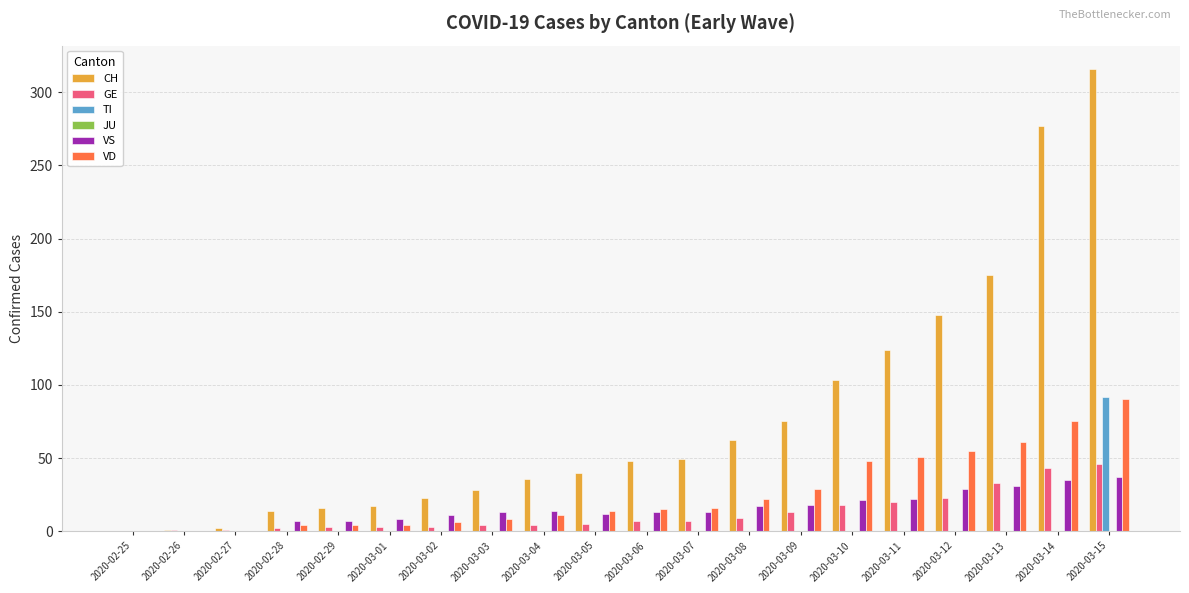

What is the maximum value shown in the chart?

316